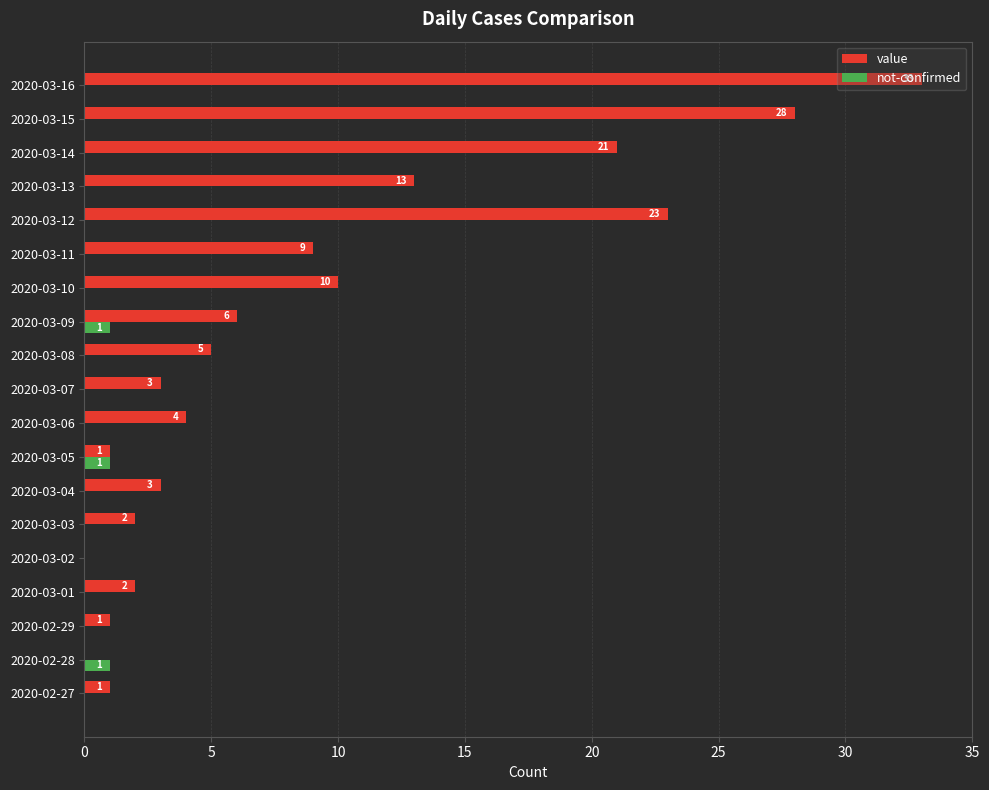

At which category is the sum across all series the highest?

2020-03-16